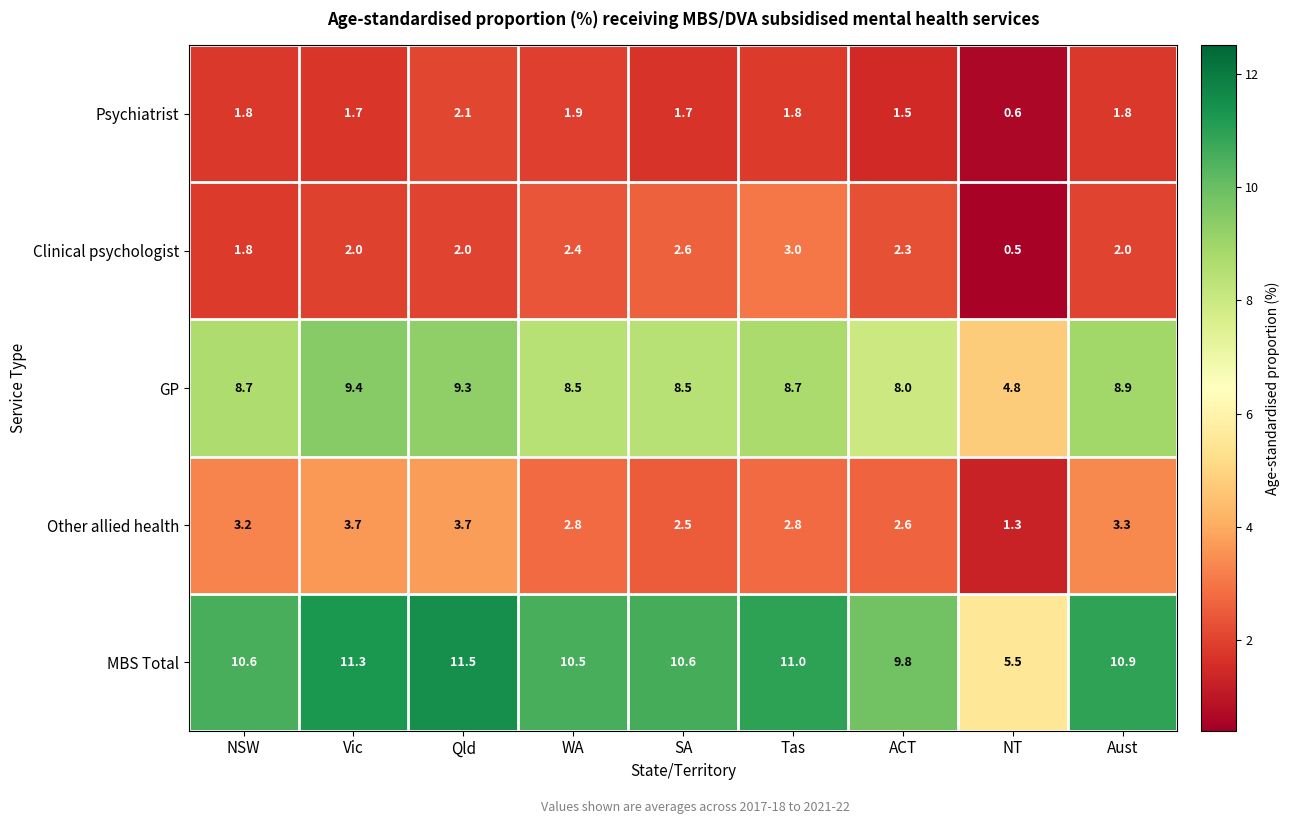

How many categories are shown in the chart?

9